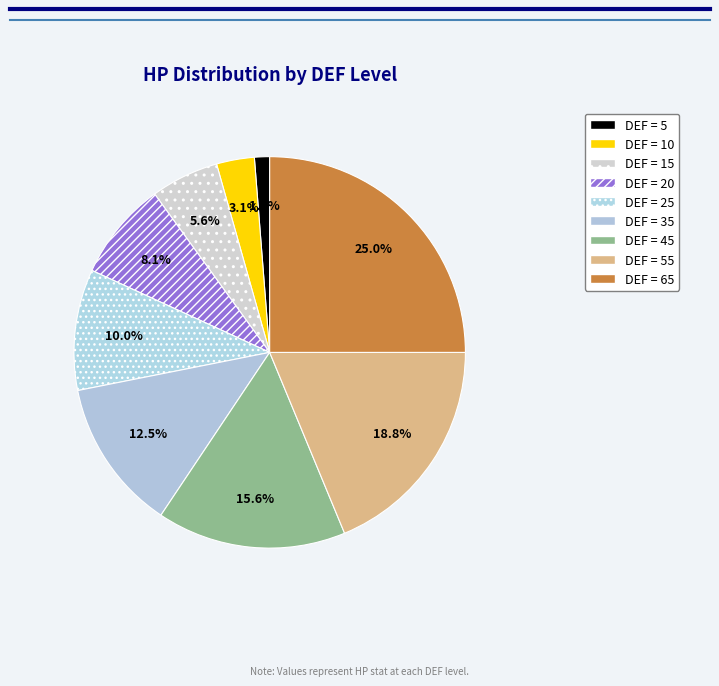

How many slices are in this pie chart?

9